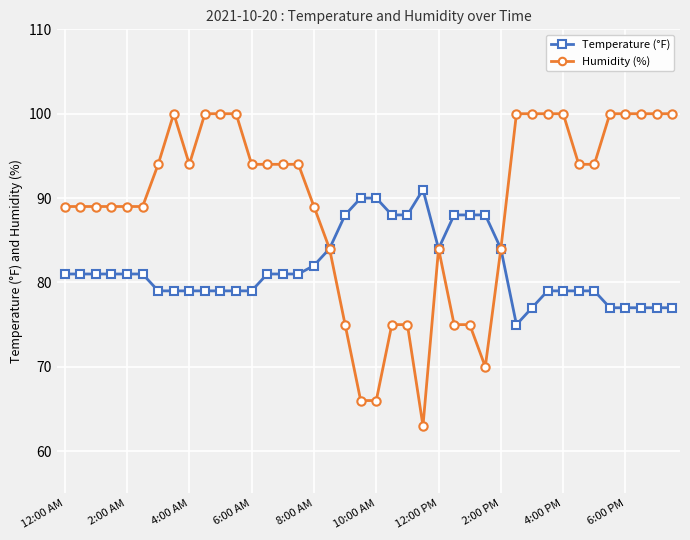

Which series has the widest spread of values?

Humidity (%)